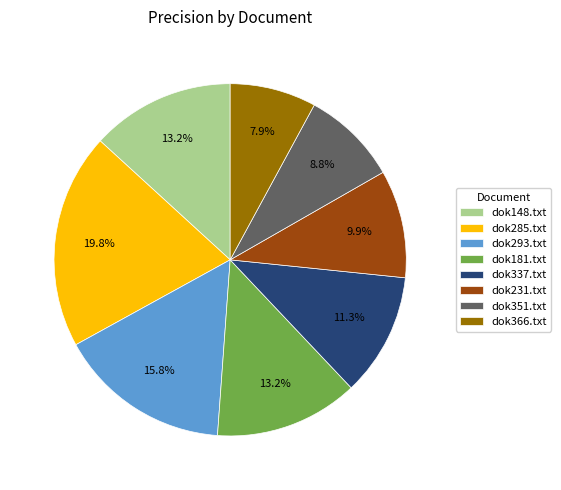

To the nearest percent, what portion does dok285.txt represent?

20%